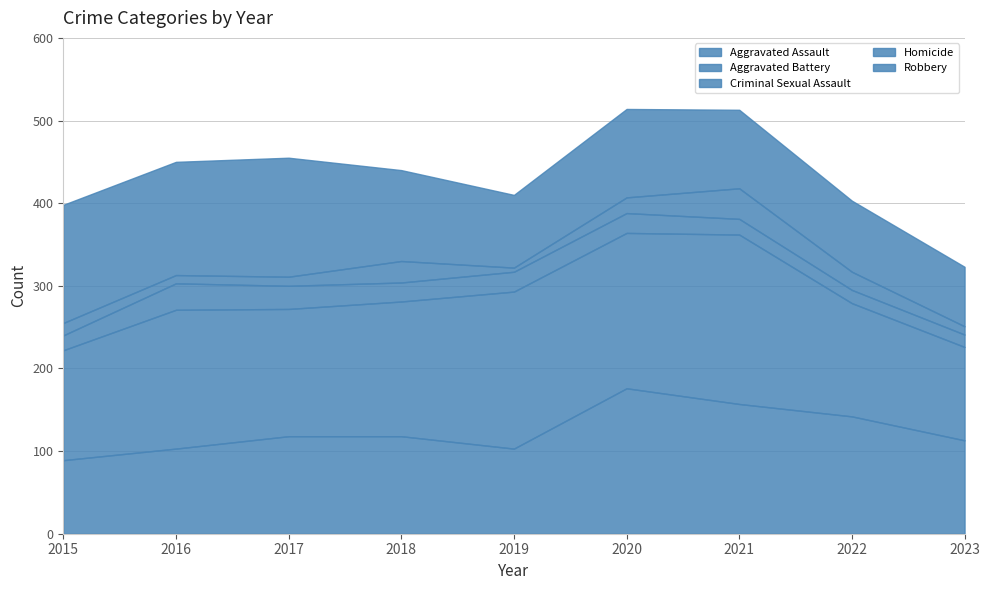

What is the sum of the Aggravated Battery values at 2023 and 2022?

250